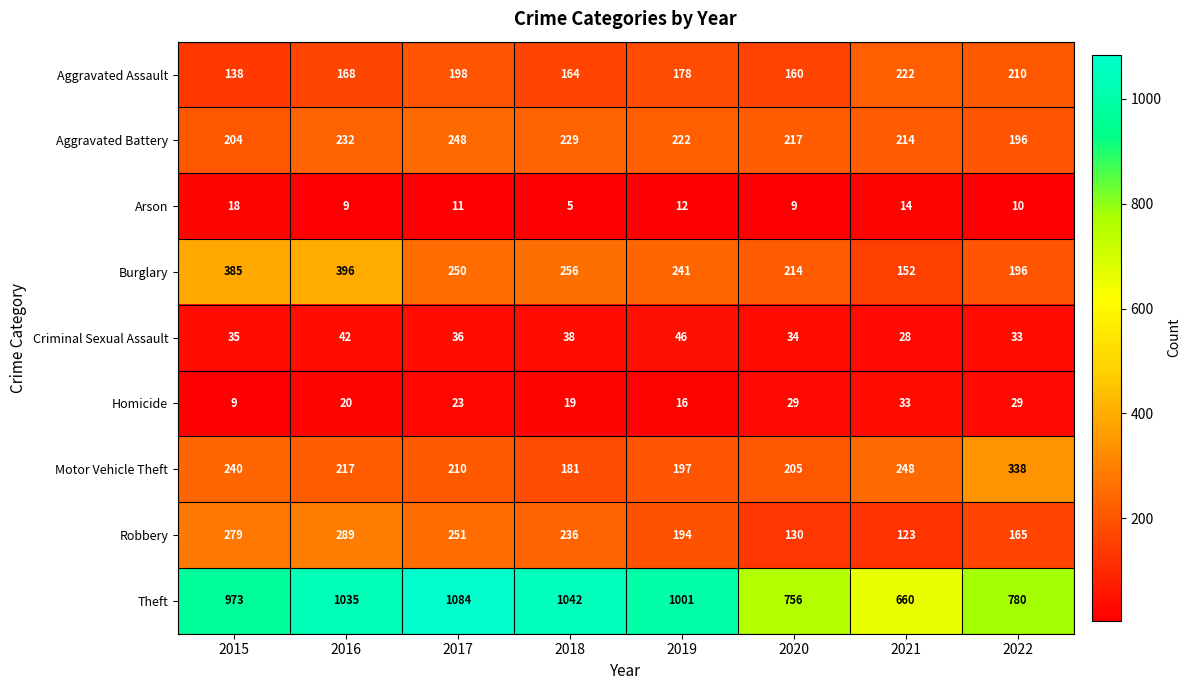

What is the approximate value of Burglary at 2017, to the nearest 10?

250